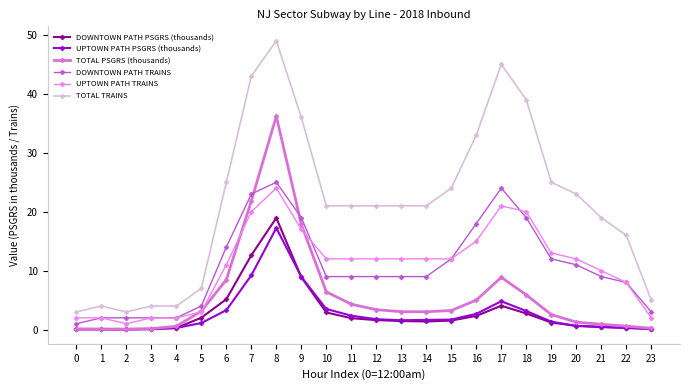

At how many categories does at least one series exceed 12?

17